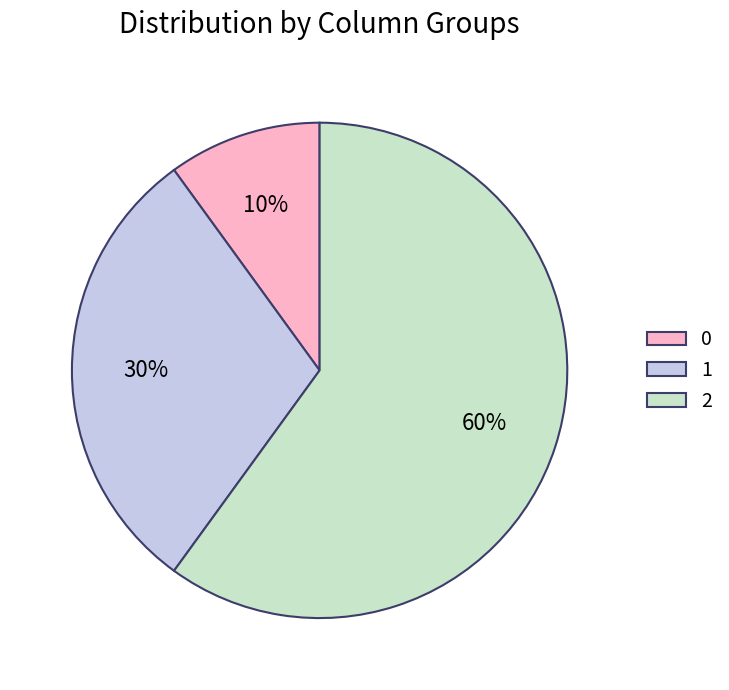

Count the number of slices in the pie.

3